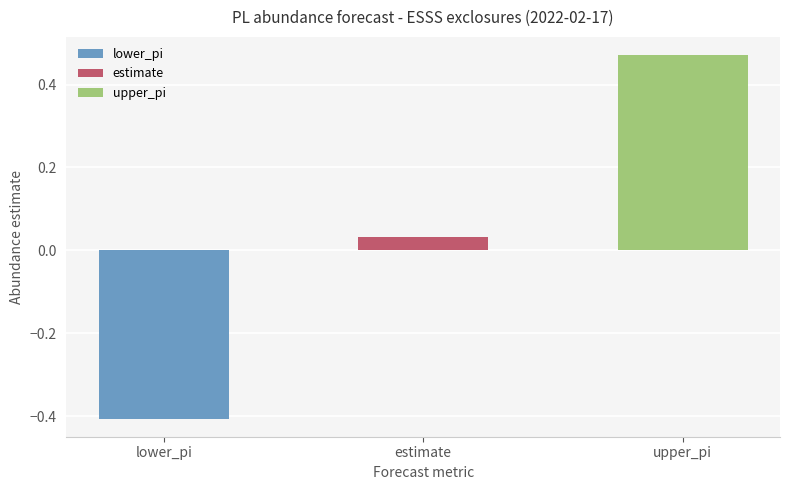

At which category does the chart reach its minimum across all series?

lower_pi